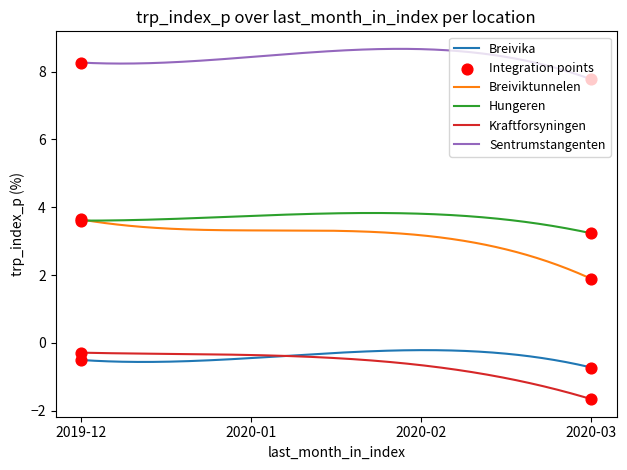

Which series has the largest total across all categories?

Sentrumstangenten